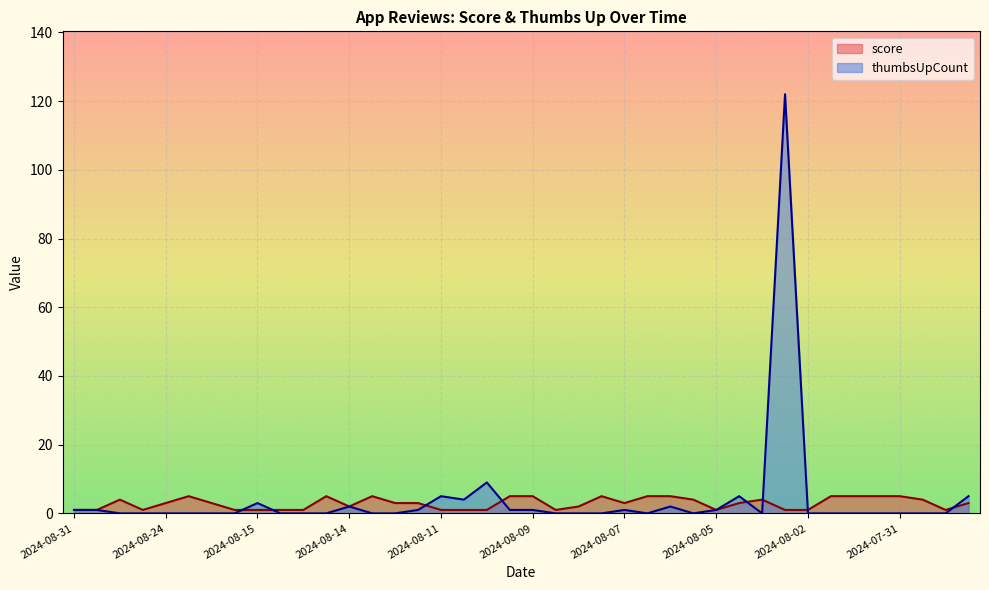

At which category does score reach its first local peak?

2024-08-30